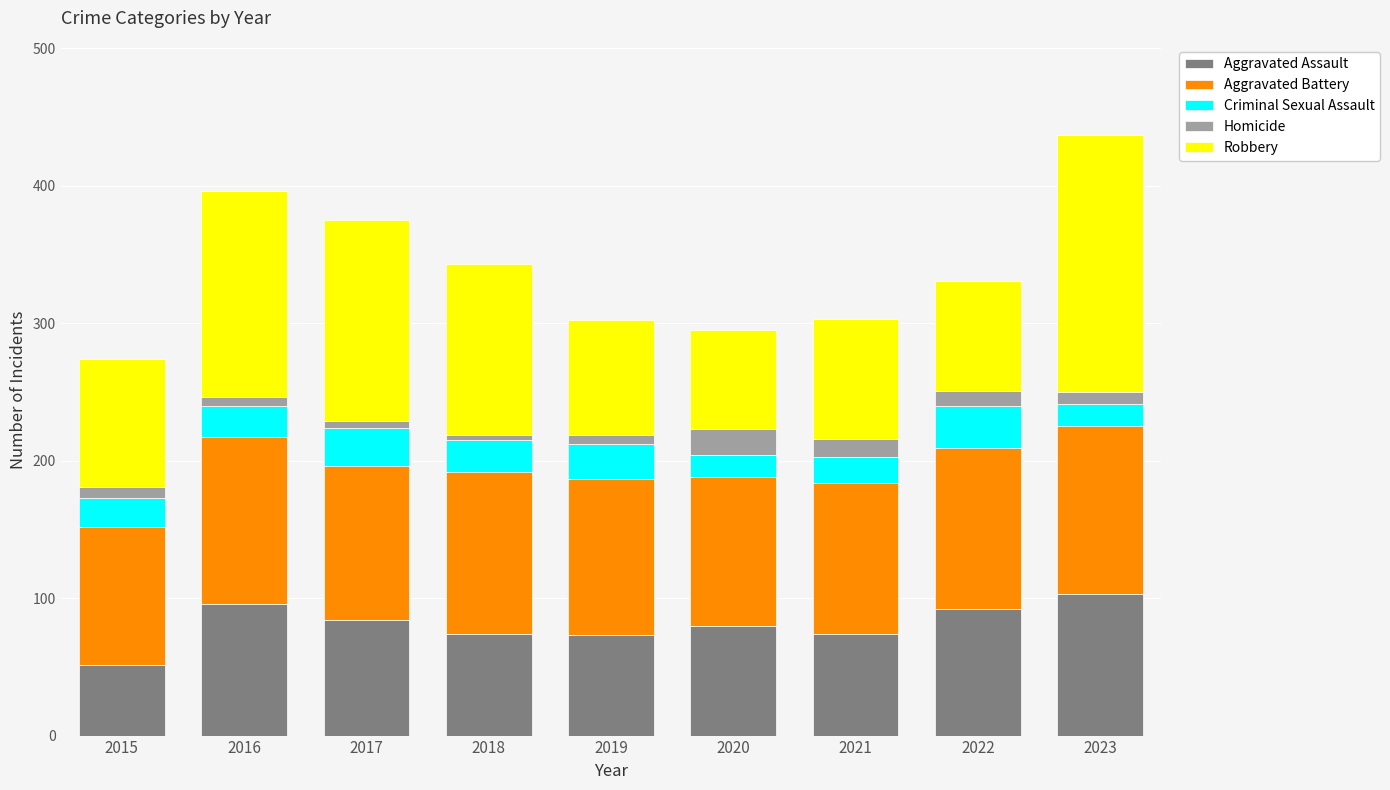

Is it true that Aggravated Assault equals 74 at 2018?

True